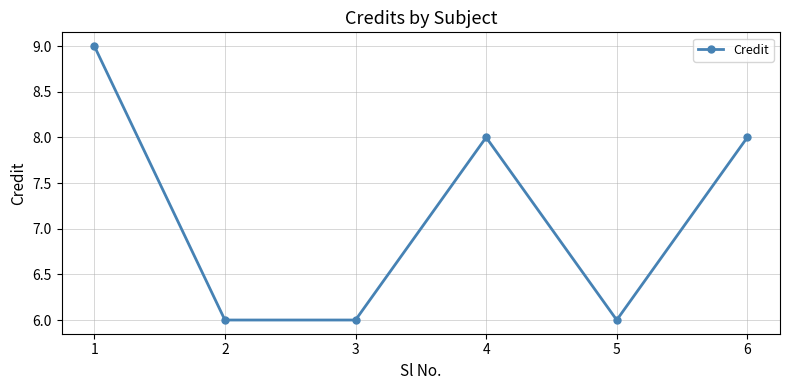

How many data points are less than 8?

3